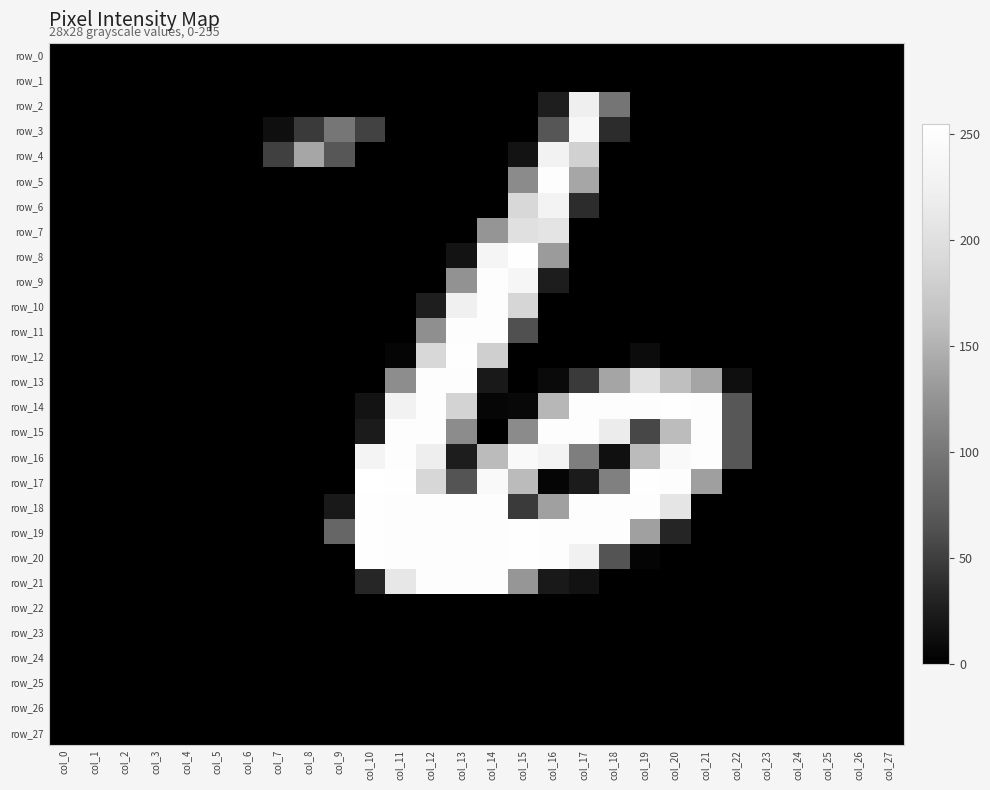

At col_18, list the series in order from largest to smallest.

row_14, row_18, row_19, row_15, row_13, row_17, row_2, row_20, row_3, row_16, row_0, row_1, row_4, row_5, row_6, row_7, row_8, row_9, row_10, row_11, row_12, row_21, row_22, row_23, row_24, row_25, row_26, row_27